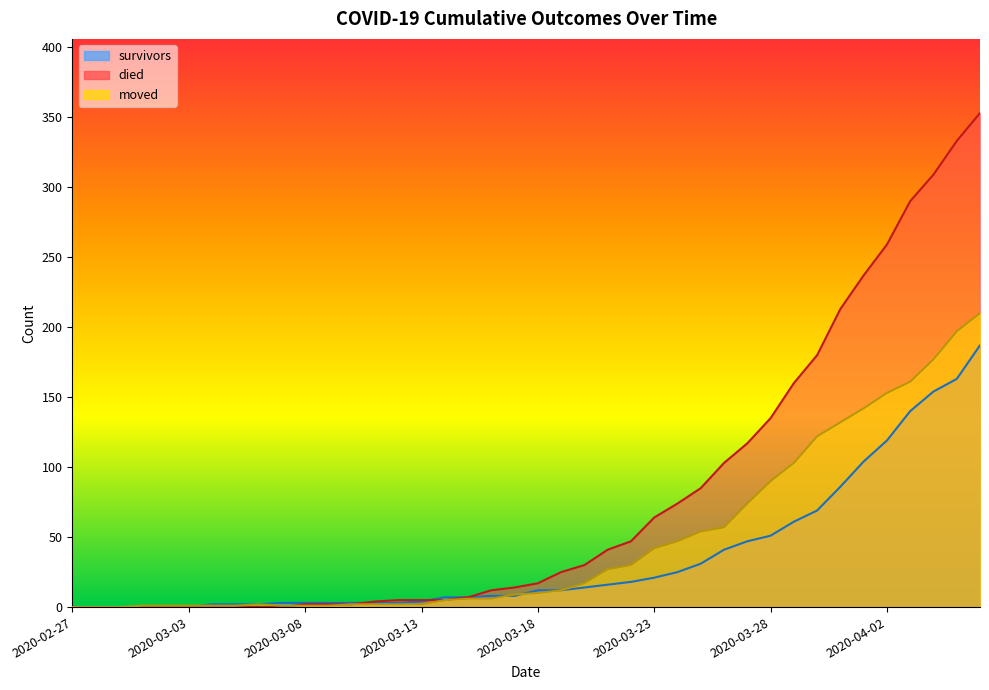

Reading left to right, list all the values displayed in this chart.

survivors: 0	0	0	0	0	0	2	2	2	3	3	3	3	3	3	4	7	7	8	8	12	12	14	16	18	21	25	31	41	47	51	61	69	86	104	119	140	154	163	187
died: 0	0	0	0	0	0	0	0	0	0	2	2	2	4	5	5	5	7	12	14	17	25	30	41	47	64	74	85	103	117	135	160	180	213	237	259	290	309	333	353
moved: 0	0	0	1	1	1	1	1	2	1	1	1	2	2	2	2	5	6	6	9	10	12	17	27	30	42	47	54	57	74	90	103	122	132	142	153	161	177	197	210